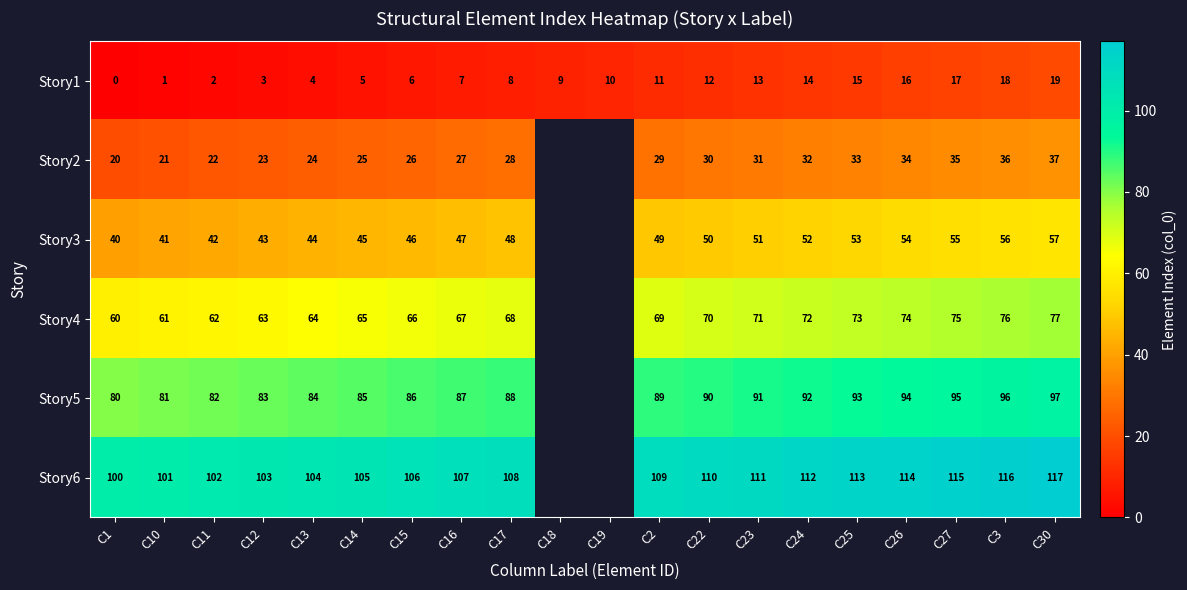

The value of Story2 at C22 is 7. True or false?

False